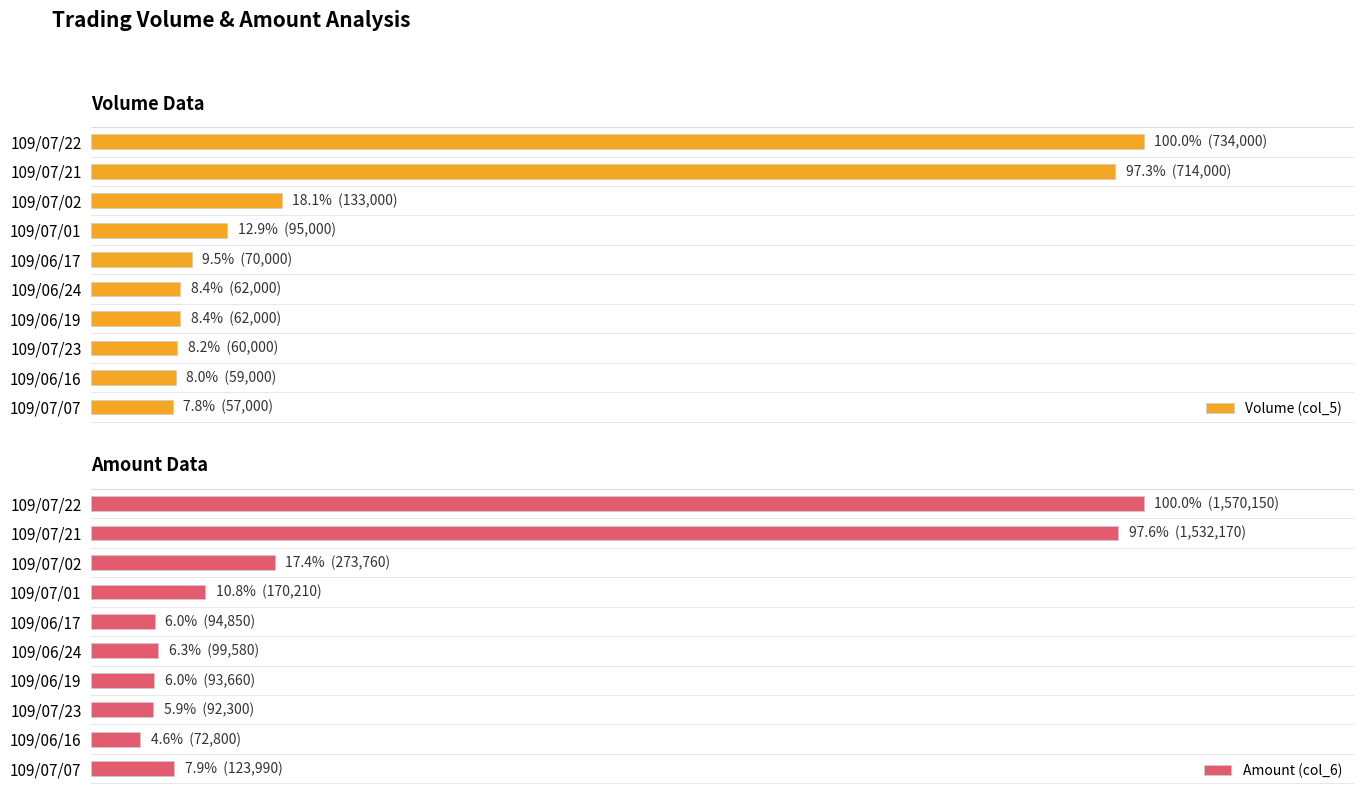

The Amount (col_6) series shows 6.0 at 109/06/19. True or false?

True